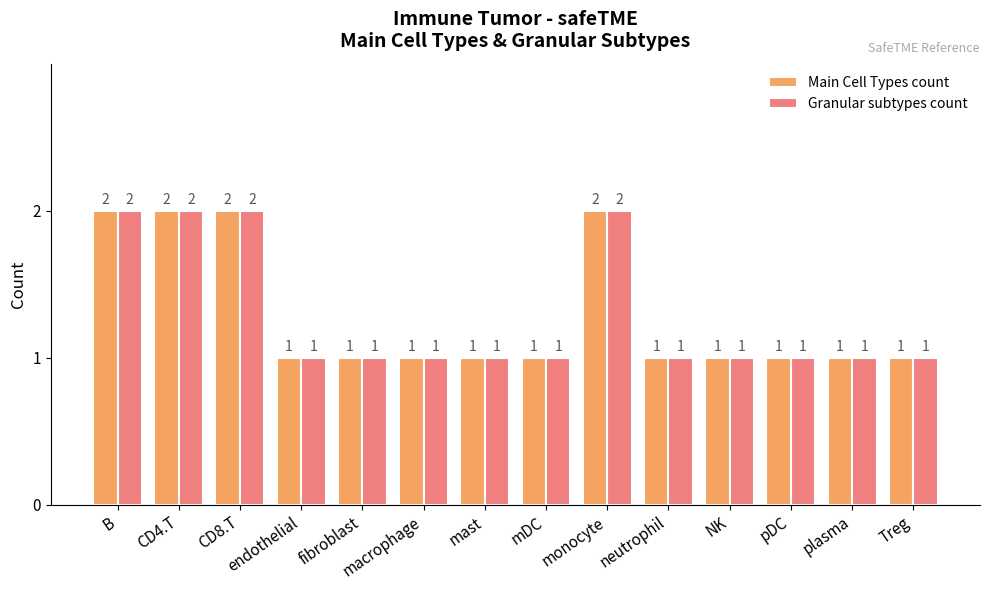

Reading left to right, extract all data points from this chart.

Main Cell Types count: 2	2	2	1	1	1	1	1	2	1	1	1	1	1
Granular subtypes count: 2	2	2	1	1	1	1	1	2	1	1	1	1	1